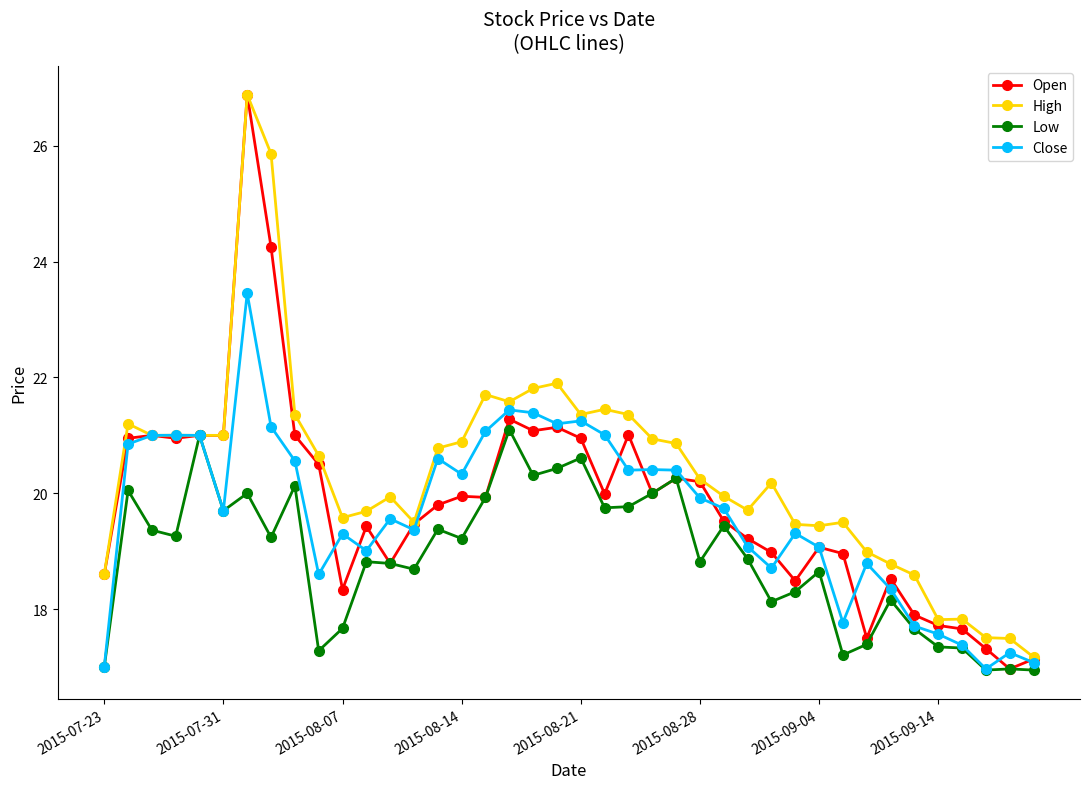

What is the value of the Low point at the 29th from the left?

18.1